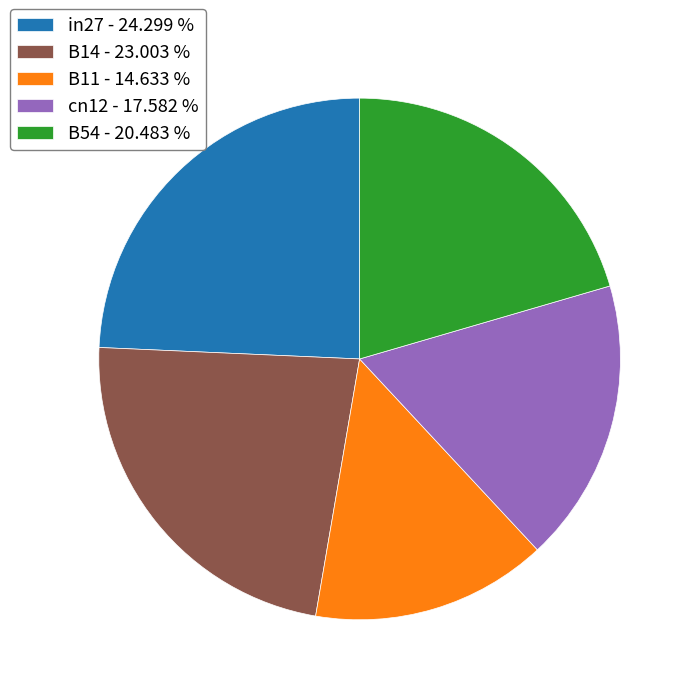

How many segments does this pie chart have?

5